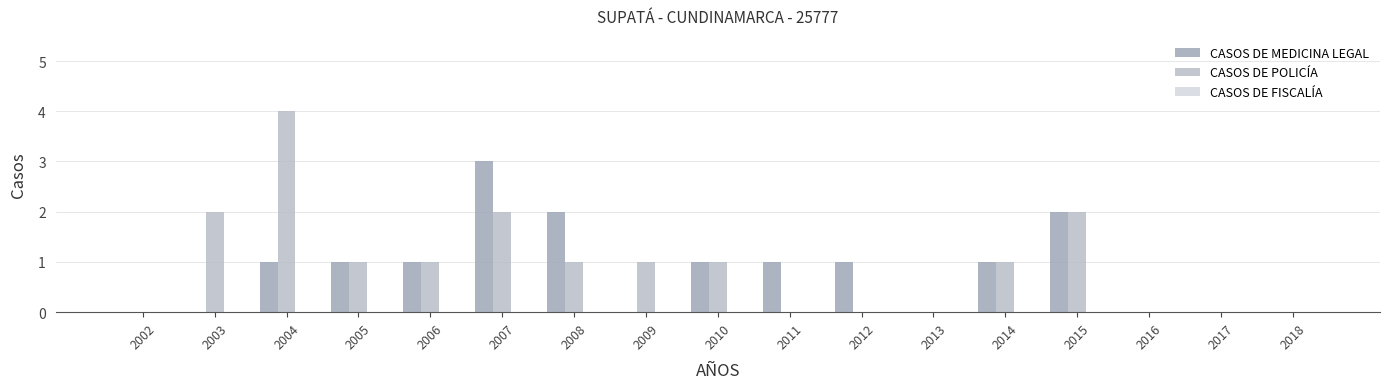

Reading left to right, extract all data points from this chart.

CASOS DE MEDICINA LEGAL: 2002=0	2003=0	2004=1	2005=1	2006=1	2007=3	2008=2	2009=0	2010=1	2011=1	2012=1	2013=0	2014=1	2015=2	2016=0	2017=0	2018=0
CASOS DE POLICÍA: 2002=0	2003=2	2004=4	2005=1	2006=1	2007=2	2008=1	2009=1	2010=1	2011=0	2012=0	2013=0	2014=1	2015=2	2016=0	2017=0	2018=0
CASOS DE FISCALÍA: 2002=0	2003=0	2004=0	2005=0	2006=0	2007=0	2008=0	2009=0	2010=0	2011=0	2012=0	2013=0	2014=0	2015=0	2016=0	2017=0	2018=0